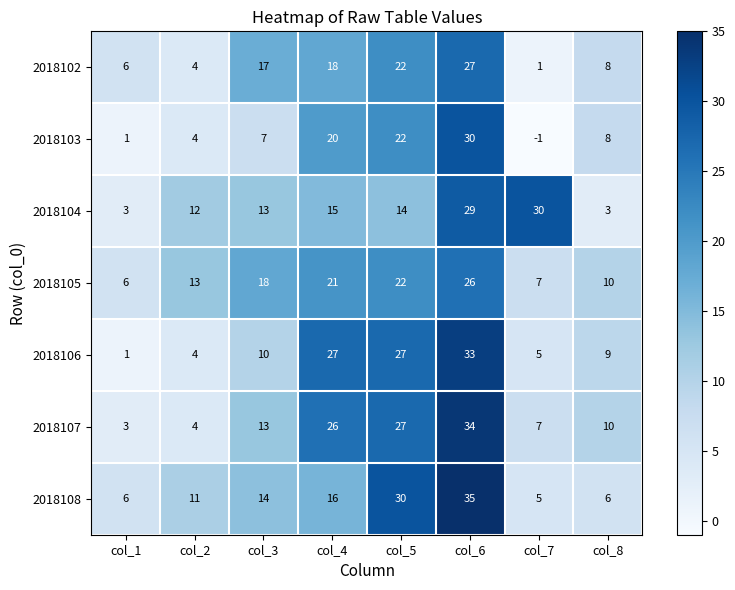

At which category is the sum across all series the highest?

col_6